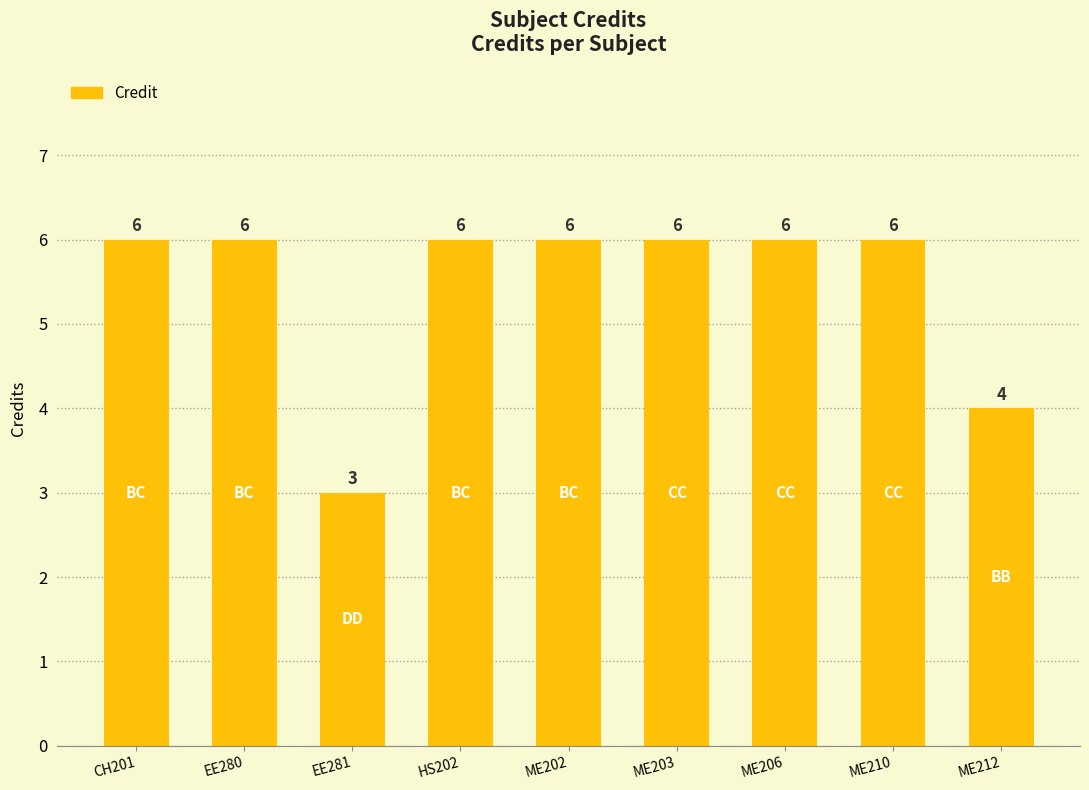

What is the difference between the maximum and minimum values?

3